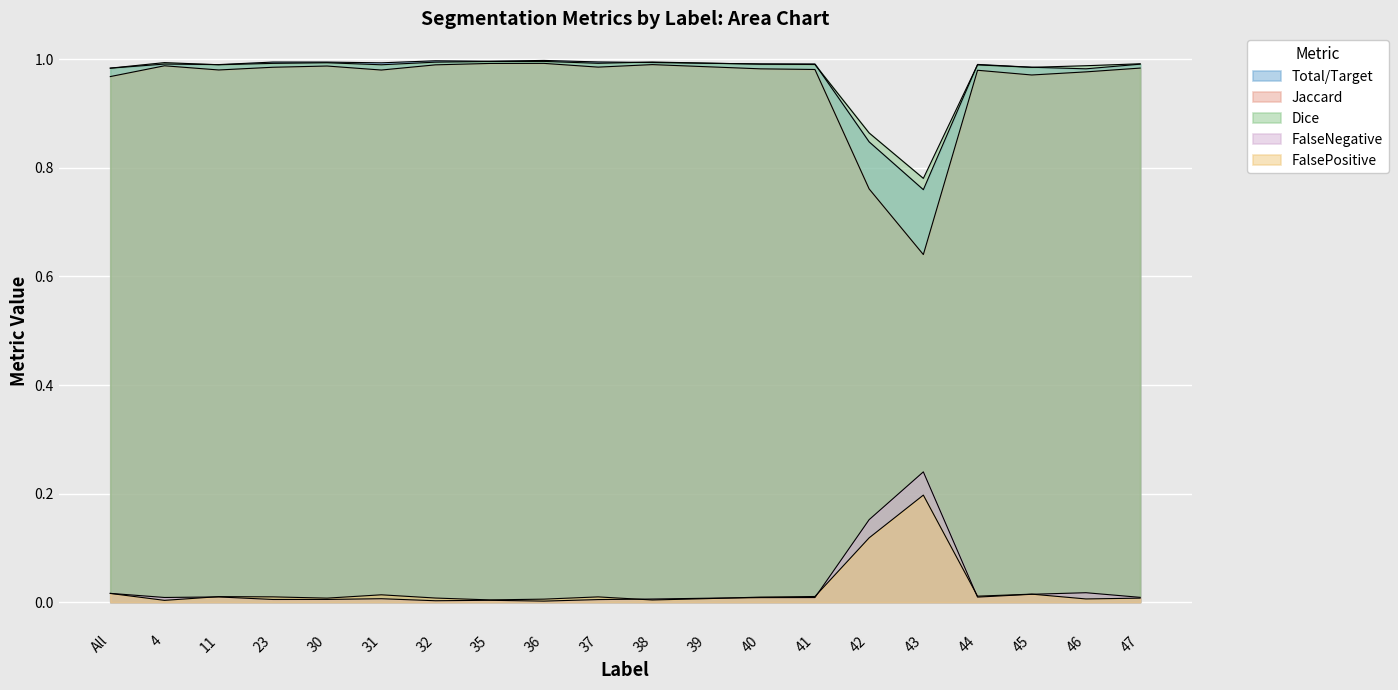

Reading left to right, what are all the values shown in this chart?

Total/Target: All=1.0	4=1.0	11=1.0	23=1.0	30=1.0	31=1.0	32=1.0	35=1.0	36=1.0	37=1.0	38=1.0	39=1.0	40=1.0	41=1.0	42=0.8	43=0.8	44=1.0	45=1.0	46=1.0	47=1.0
Jaccard: All=1.0	4=1.0	11=1.0	23=1.0	30=1.0	31=1.0	32=1.0	35=1.0	36=1.0	37=1.0	38=1.0	39=1.0	40=1.0	41=1.0	42=0.8	43=0.6	44=1.0	45=1.0	46=1.0	47=1.0
Dice: All=1.0	4=1.0	11=1.0	23=1.0	30=1.0	31=1.0	32=1.0	35=1.0	36=1.0	37=1.0	38=1.0	39=1.0	40=1.0	41=1.0	42=0.9	43=0.8	44=1.0	45=1.0	46=1.0	47=1.0
FalseNegative: All=0.0	4=0.0	11=0.0	23=0.0	30=0.0	31=0.0	32=0.0	35=0.0	36=0.0	37=0.0	38=0.0	39=0.0	40=0.0	41=0.0	42=0.2	43=0.2	44=0.0	45=0.0	46=0.0	47=0.0
FalsePositive: All=0.0	4=0.0	11=0.0	23=0.0	30=0.0	31=0.0	32=0.0	35=0.0	36=0.0	37=0.0	38=0.0	39=0.0	40=0.0	41=0.0	42=0.1	43=0.2	44=0.0	45=0.0	46=0.0	47=0.0